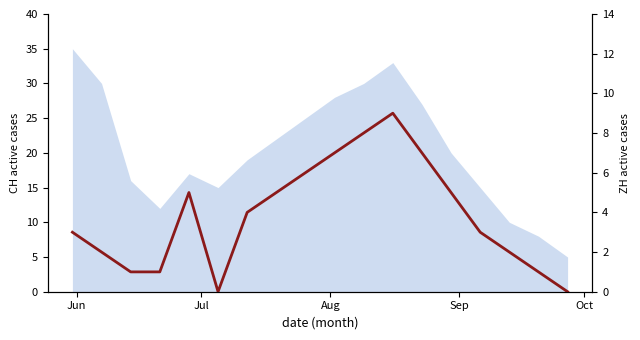

How many positive values are there?

16